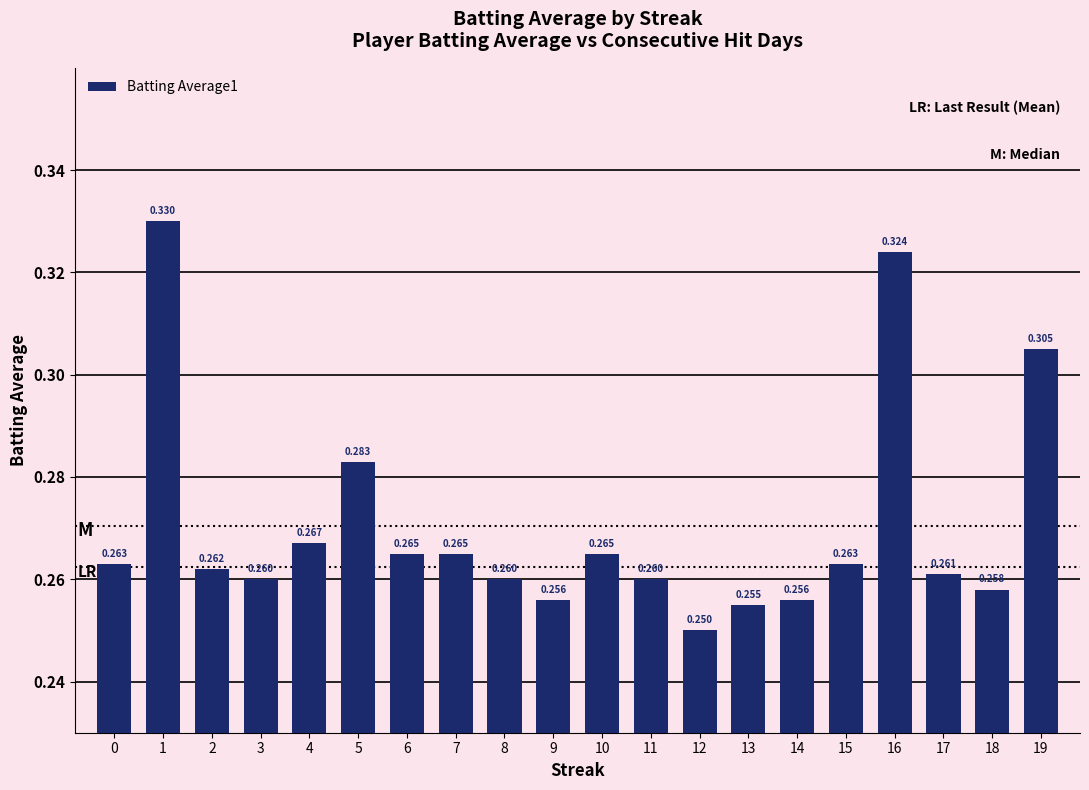

What value does the data have at 5?

0.3